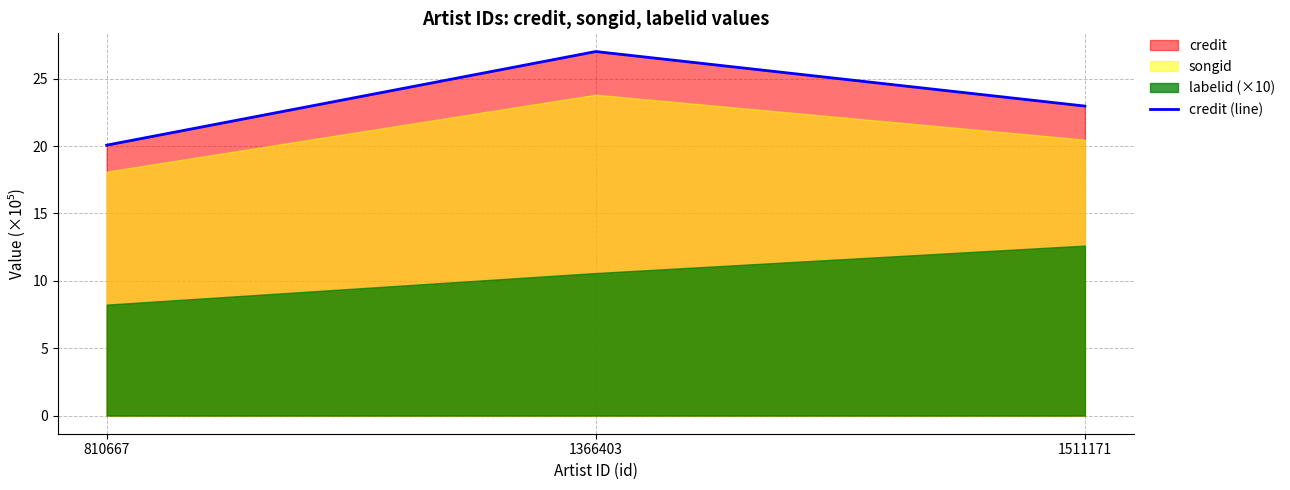

List the labels in order of value, largest first.

1366403, 1511171, 810667